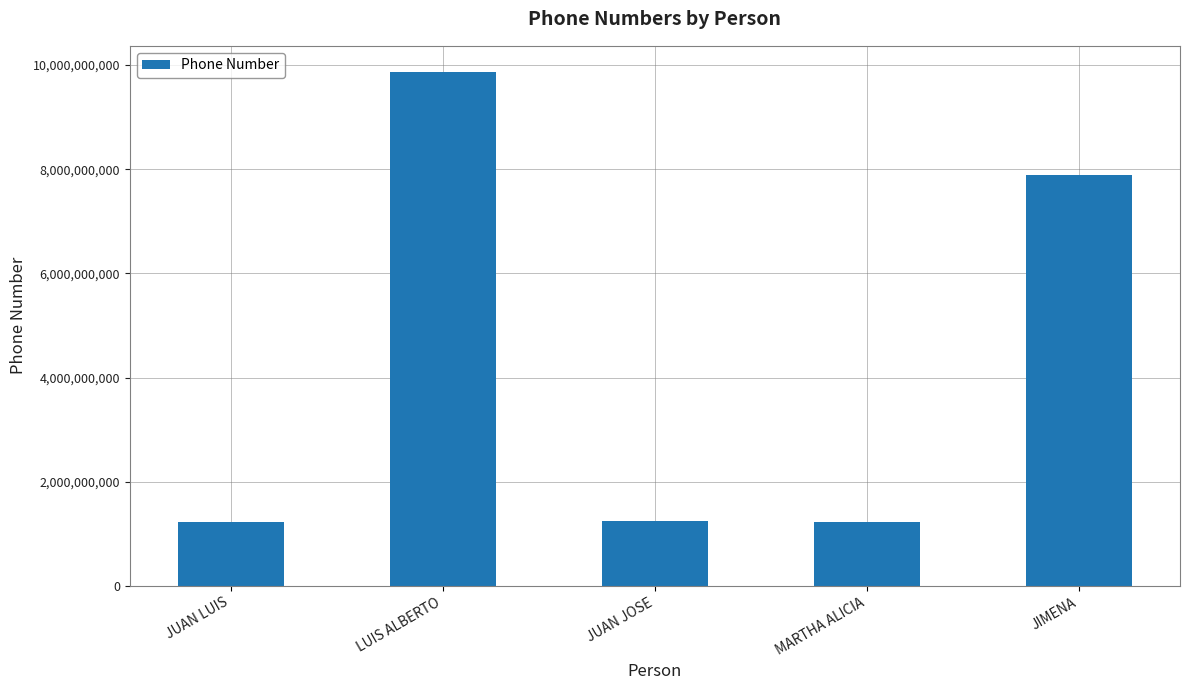

The chart shows a value of 7894561230 at JIMENA. True or false?

True